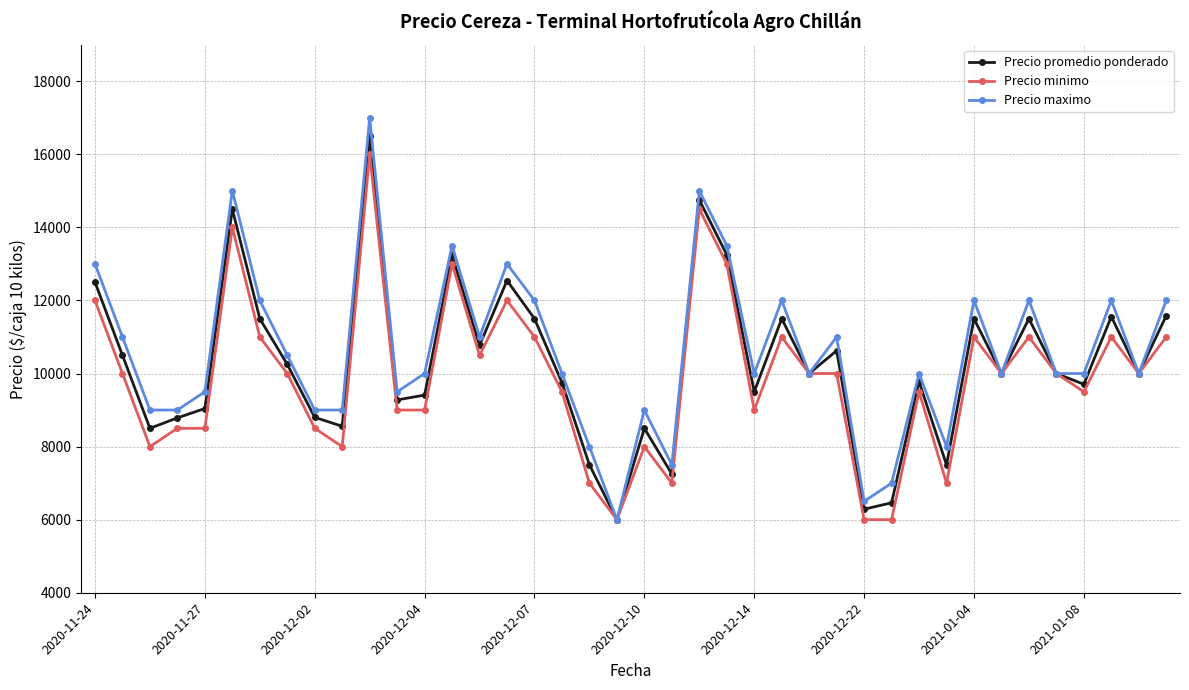

At how many categories does at least one series exceed 8517?

34